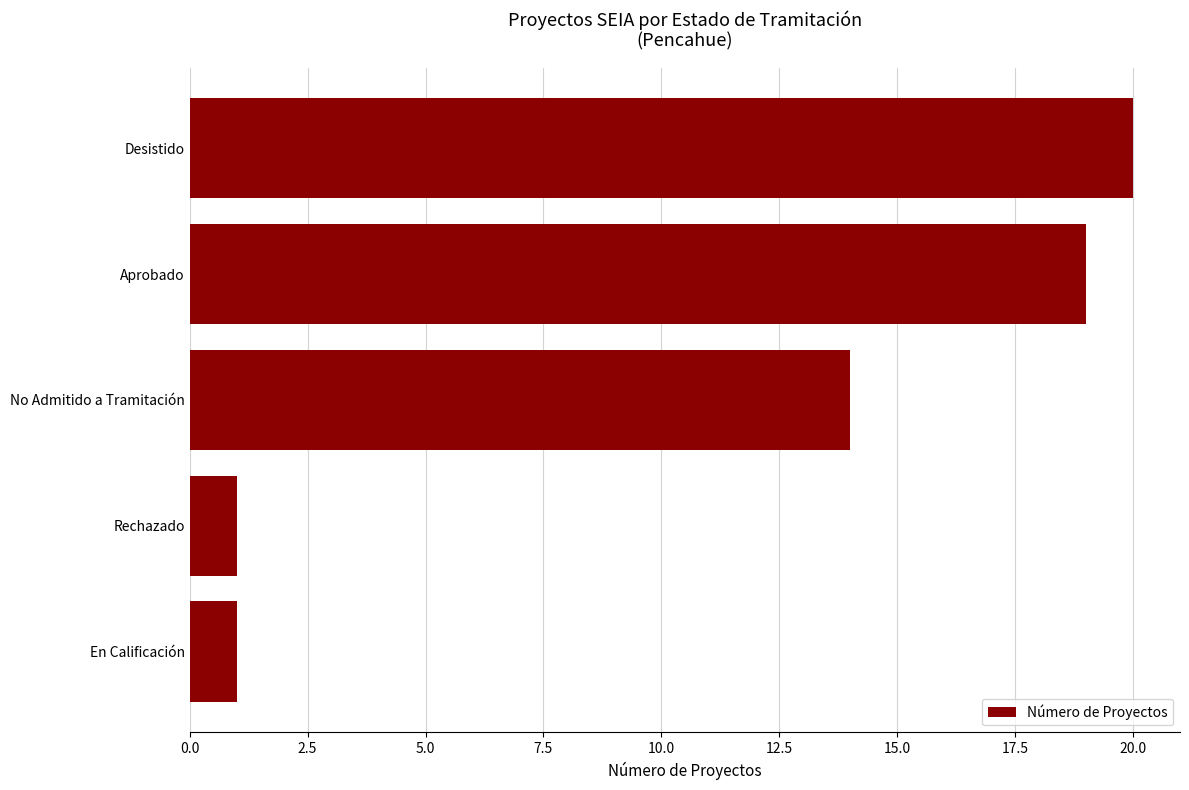

Is it true that the value at En Calificación is 1?

True